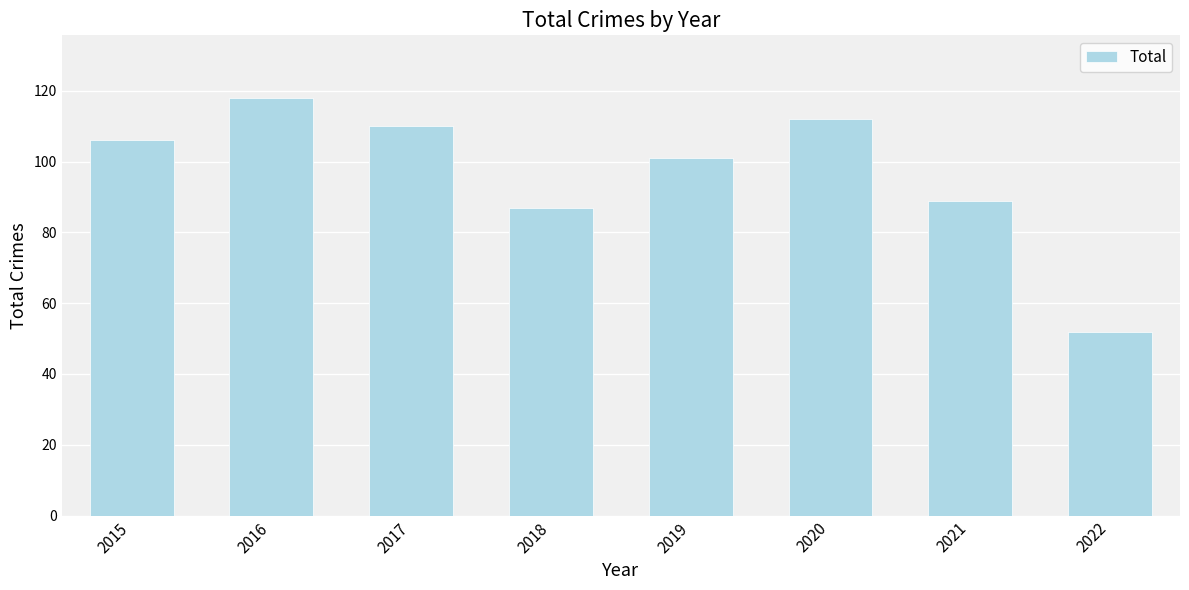

The chart shows a value of 138 at 2021. True or false?

False